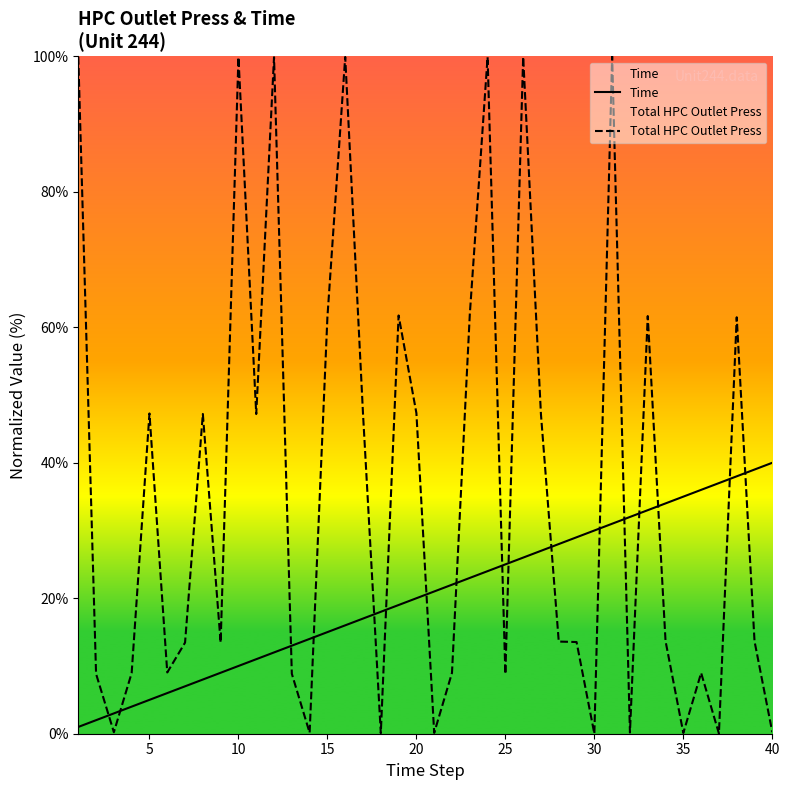

Rank the series at 25 from highest to lowest value.

Time, Total HPC Outlet Press